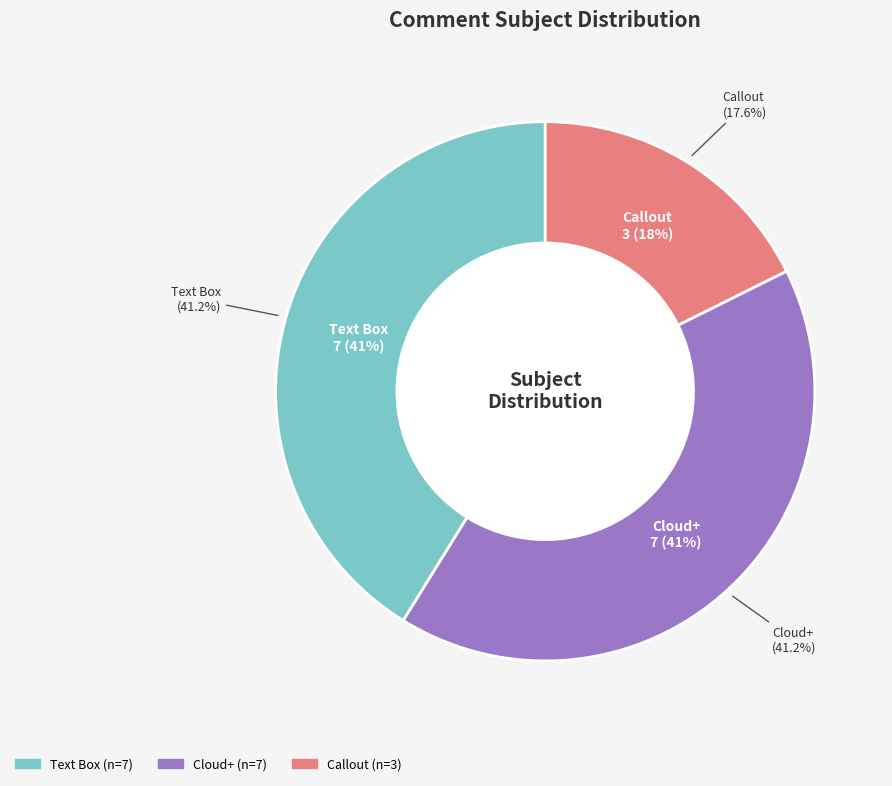

How many segments does this pie chart have?

3